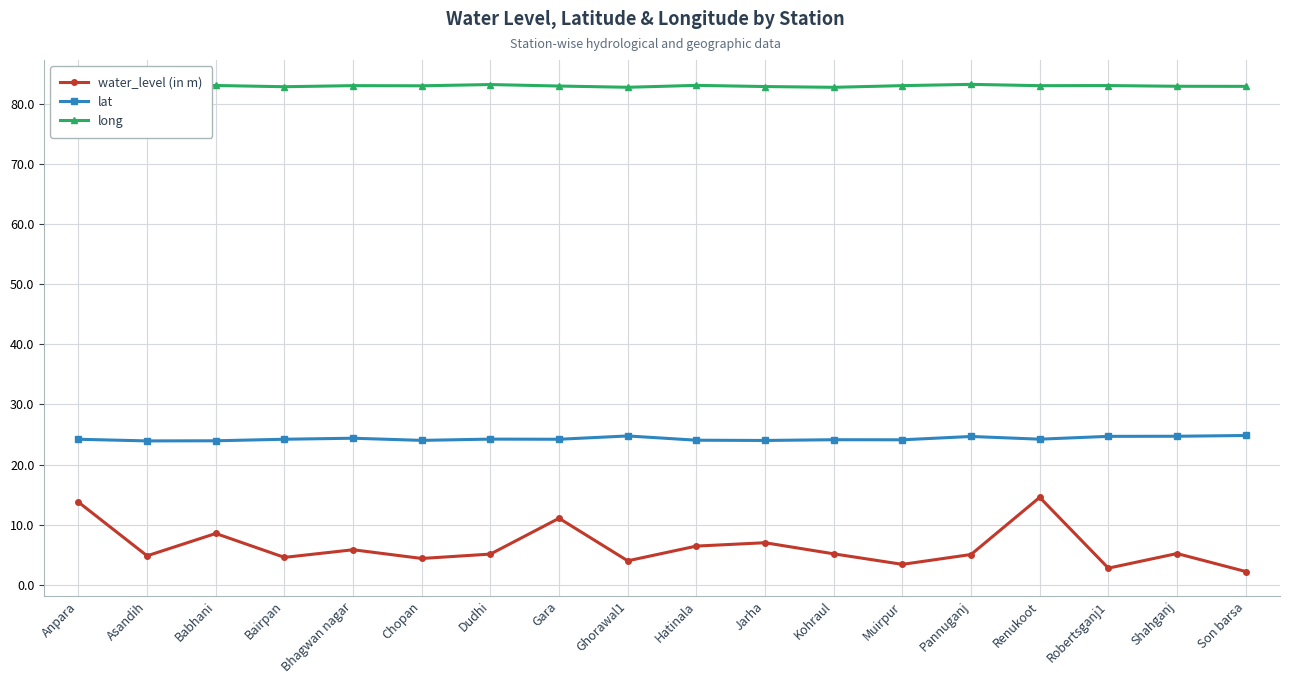

True or false: lat and water_level (in m) cross at least once.

False